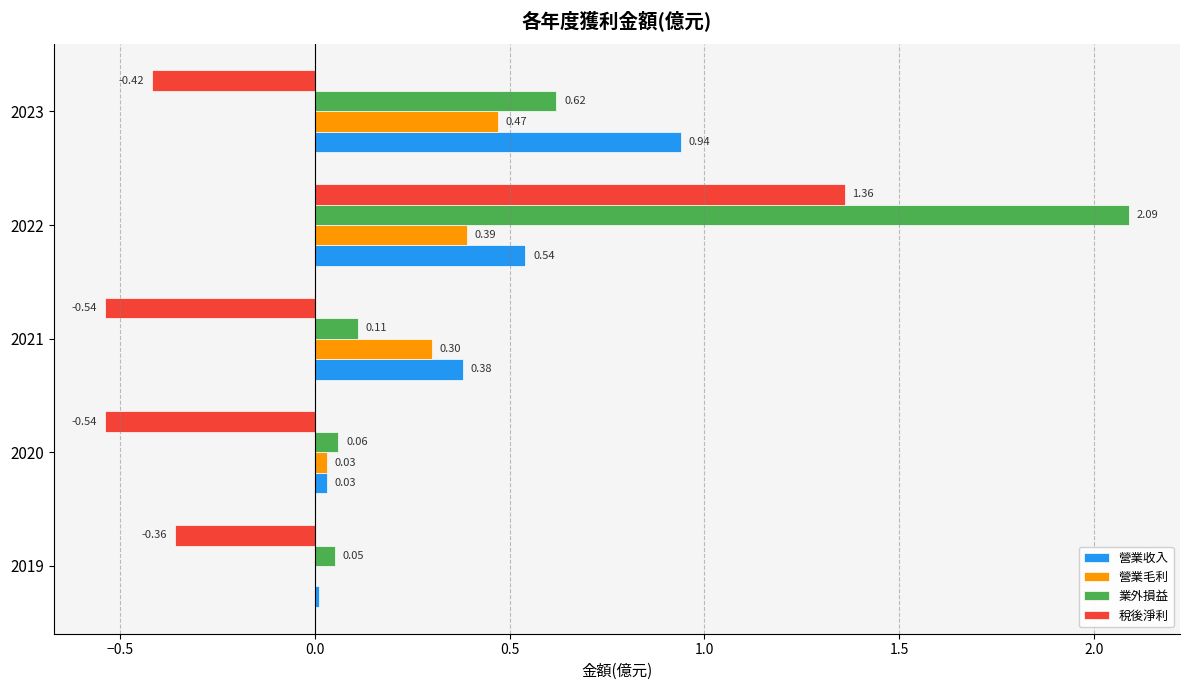

What is the sum of all 業外損益 values?

2.9